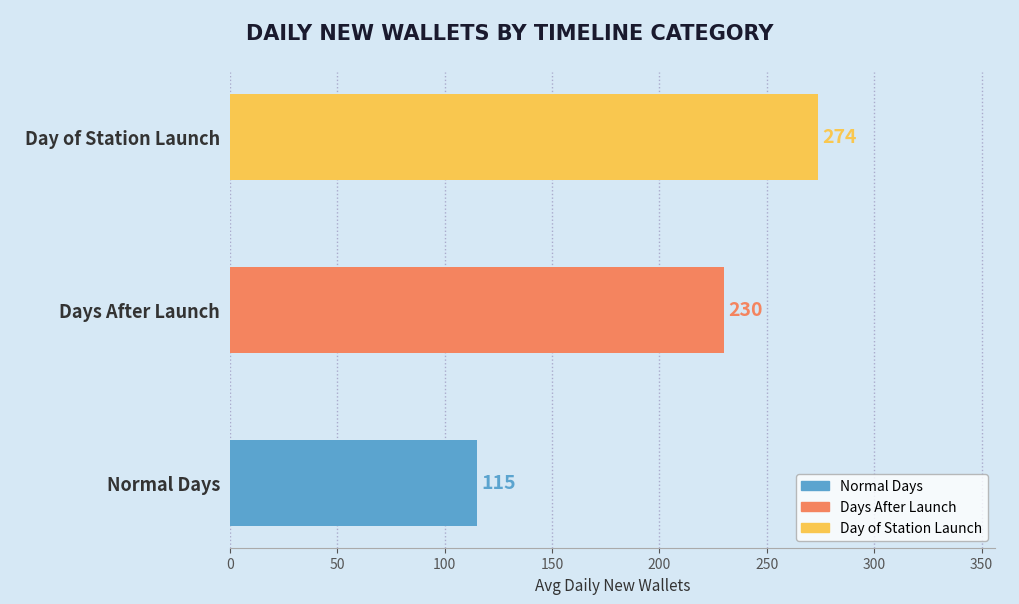

Where is the data nearest to the value 194?

Days After Launch